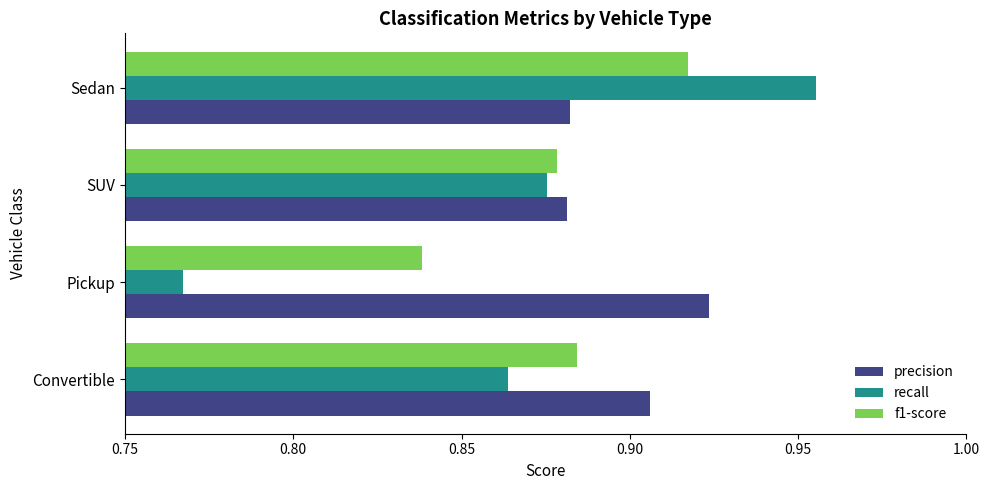

Rank the series by their maximum value, from highest to lowest.

recall, precision, f1-score